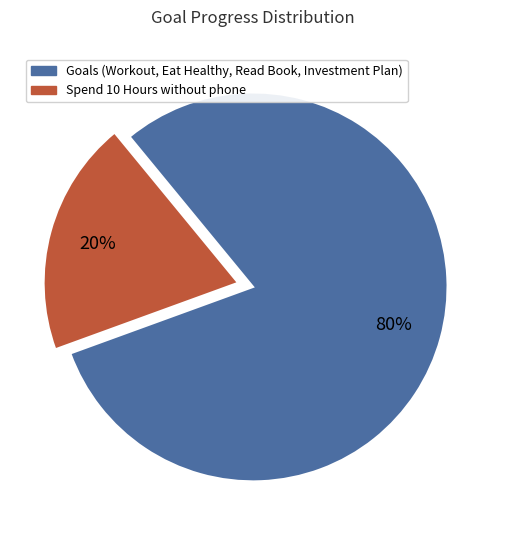

Does any single category account for the majority?

Yes